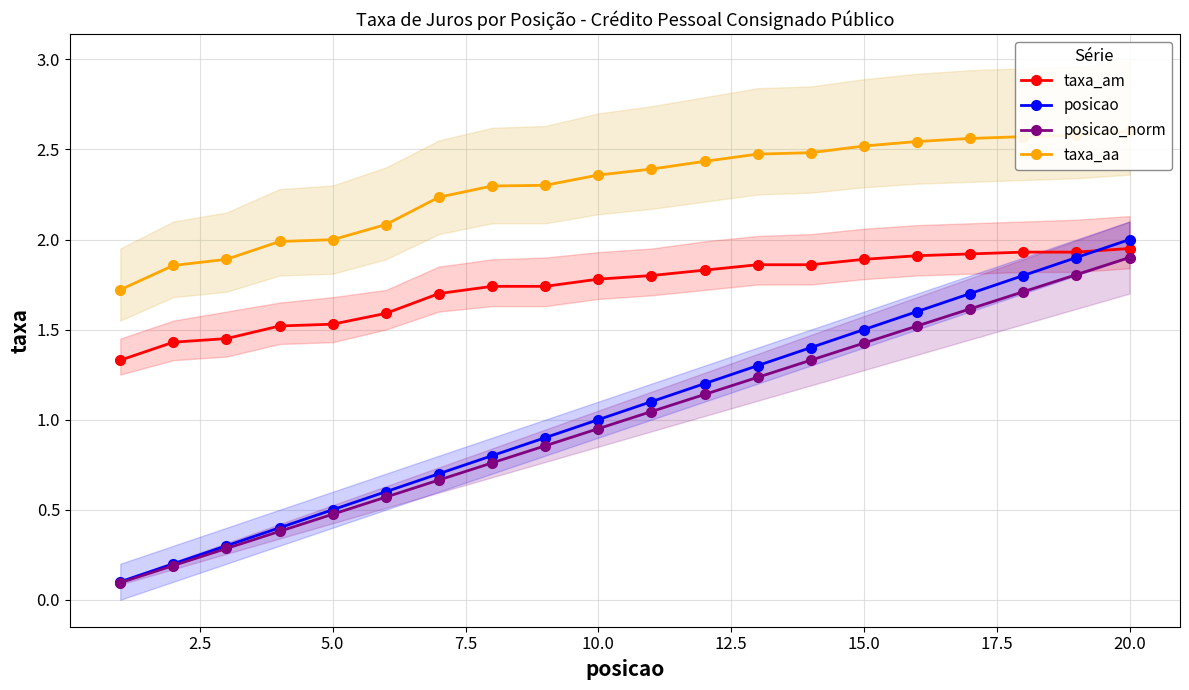

At which label is posicao closest to 1?

10.0